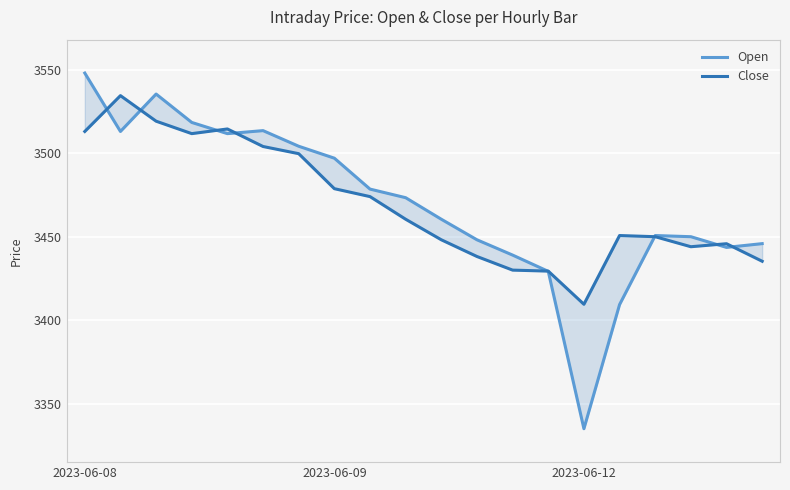

What are all the series names shown in the legend?

Open, Close